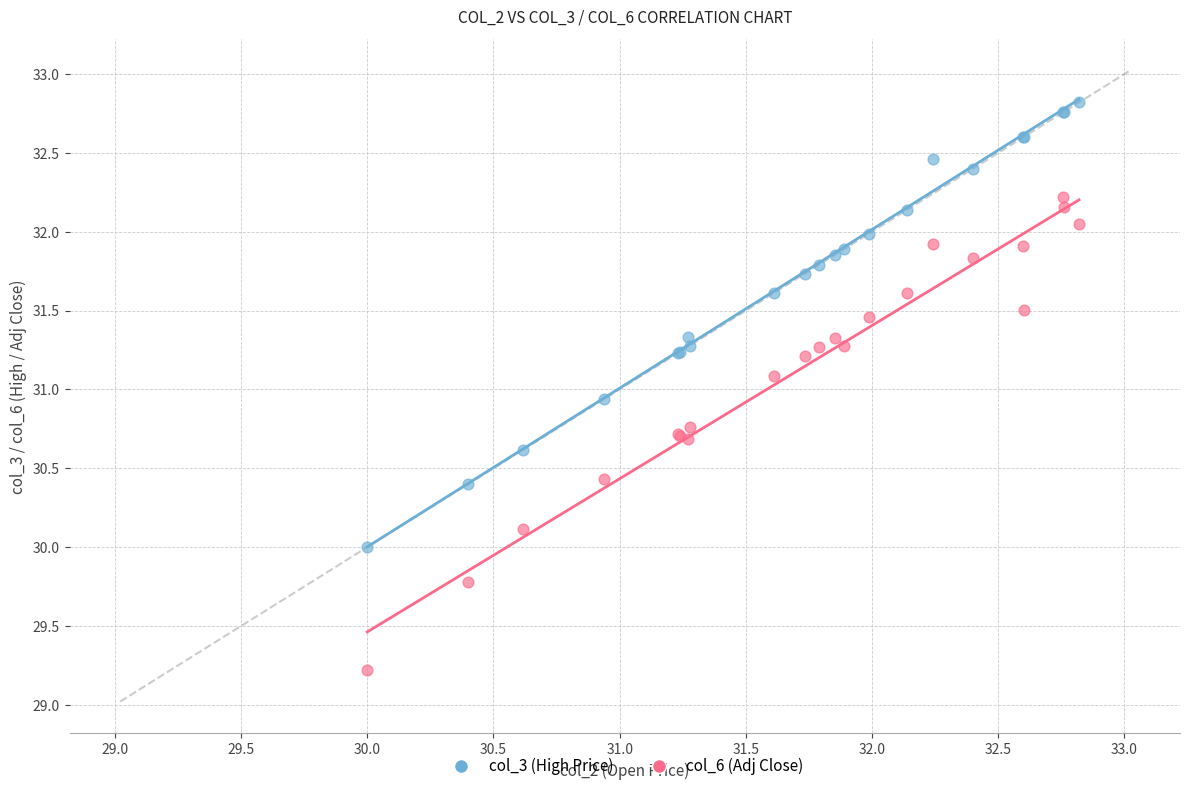

Which series has the widest spread of Y values?

col_6 (Adj Close)